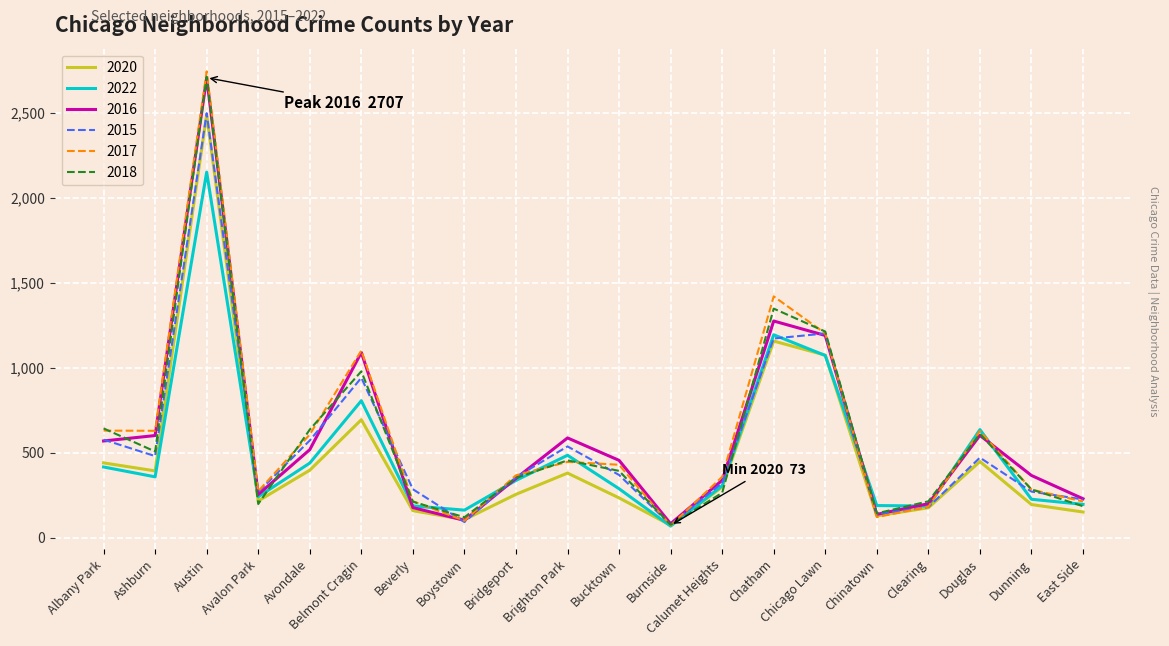

At how many categories does at least one series exceed 407?

10